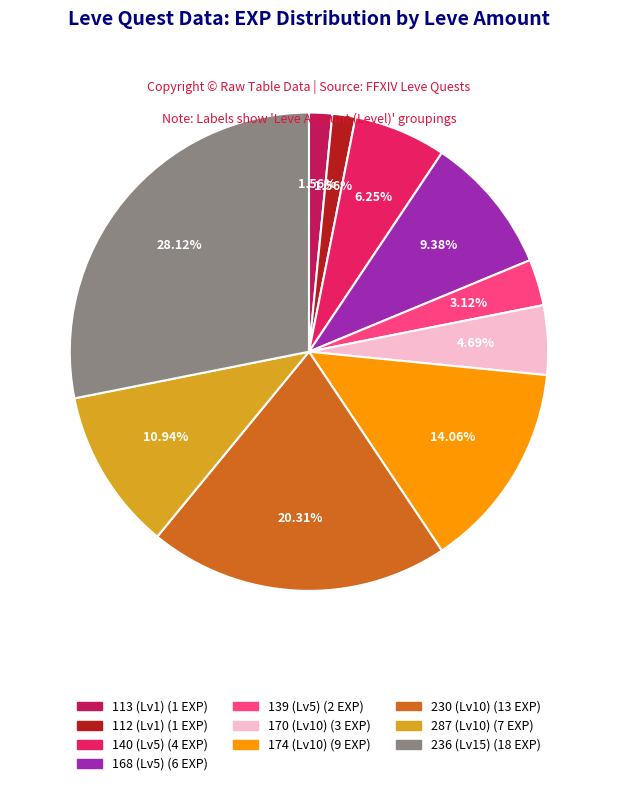

Is there any slice that represents more than half of the pie?

No